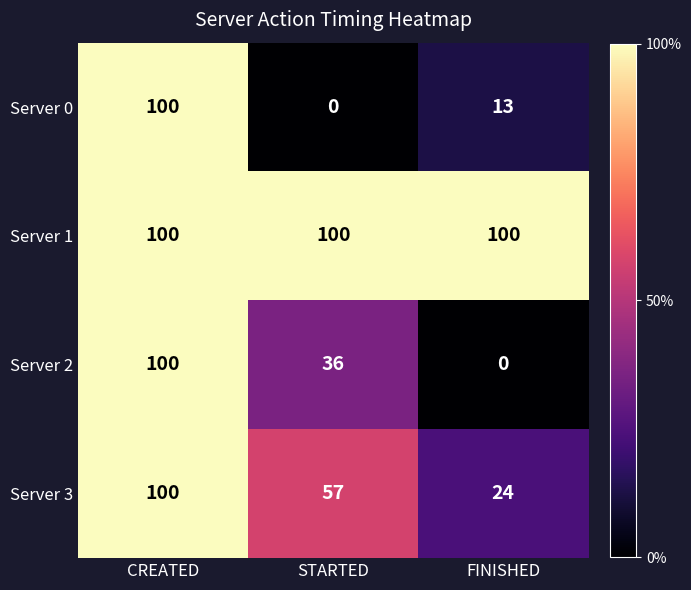

The value of Server 3 at CREATED is 37. True or false?

False